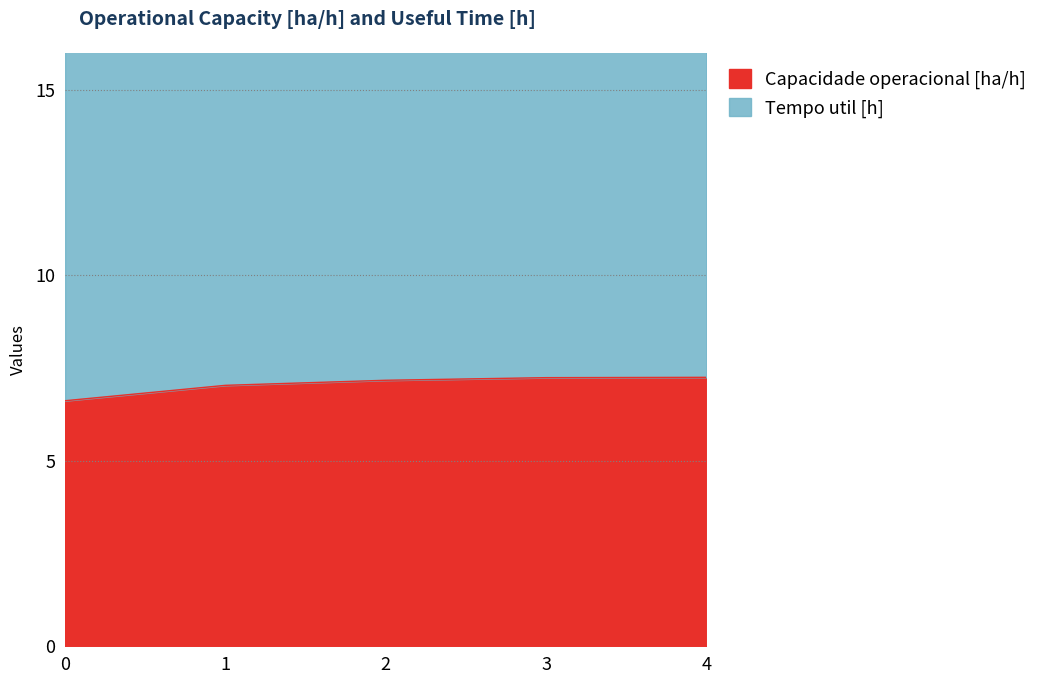

Between 0 and 4, which series saw the biggest shift?

Capacidade operacional [ha/h]